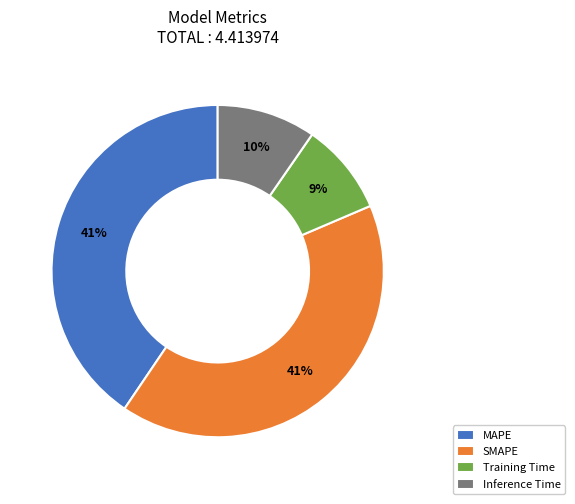

To the nearest percent, what portion does Inference Time represent?

10%